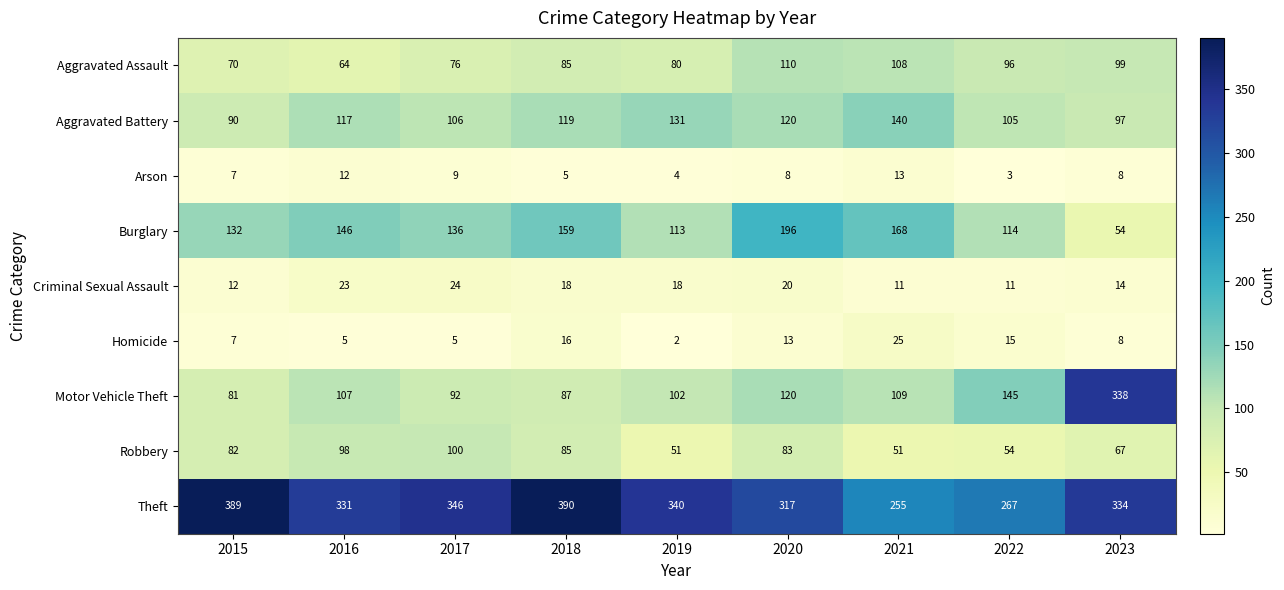

Which series has the largest total across all categories?

Theft